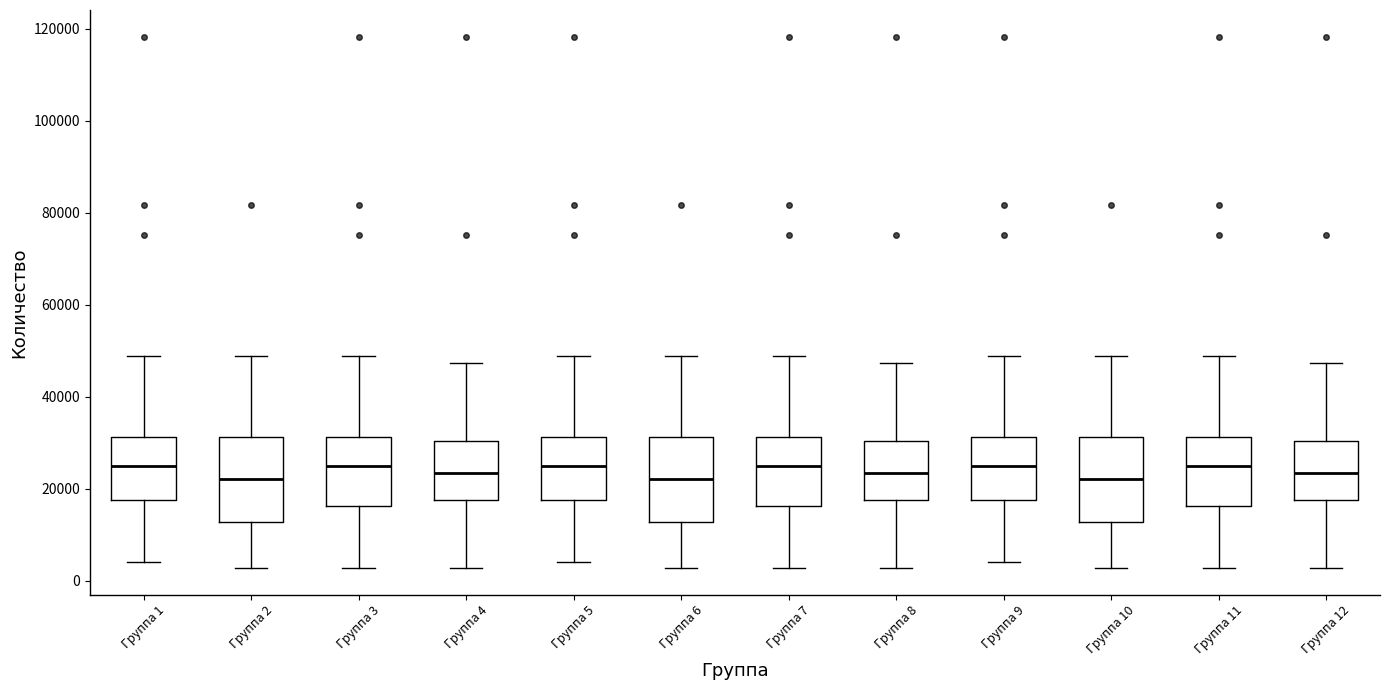

Reading left to right, read every box against the y-axis: the position of its median line, the range the box covers, and the ends of its whiskers. The values are not printed on the chart, so give them approximately, as read against the axis.

Группа 1: median 24000, box 18000 to 32000, whiskers 4000 to 48000
Группа 2: median 22000, box 12000 to 32000, whiskers 2000 to 48000
Группа 3: median 24000, box 16000 to 32000, whiskers 2000 to 48000
Группа 4: median 24000, box 18000 to 30000, whiskers 2000 to 48000
Группа 5: median 24000, box 18000 to 32000, whiskers 4000 to 48000
Группа 6: median 22000, box 12000 to 32000, whiskers 2000 to 48000
Группа 7: median 24000, box 16000 to 32000, whiskers 2000 to 48000
Группа 8: median 24000, box 18000 to 30000, whiskers 2000 to 48000
Группа 9: median 24000, box 18000 to 32000, whiskers 4000 to 48000
Группа 10: median 22000, box 12000 to 32000, whiskers 2000 to 48000
Группа 11: median 24000, box 16000 to 32000, whiskers 2000 to 48000
Группа 12: median 24000, box 18000 to 30000, whiskers 2000 to 48000